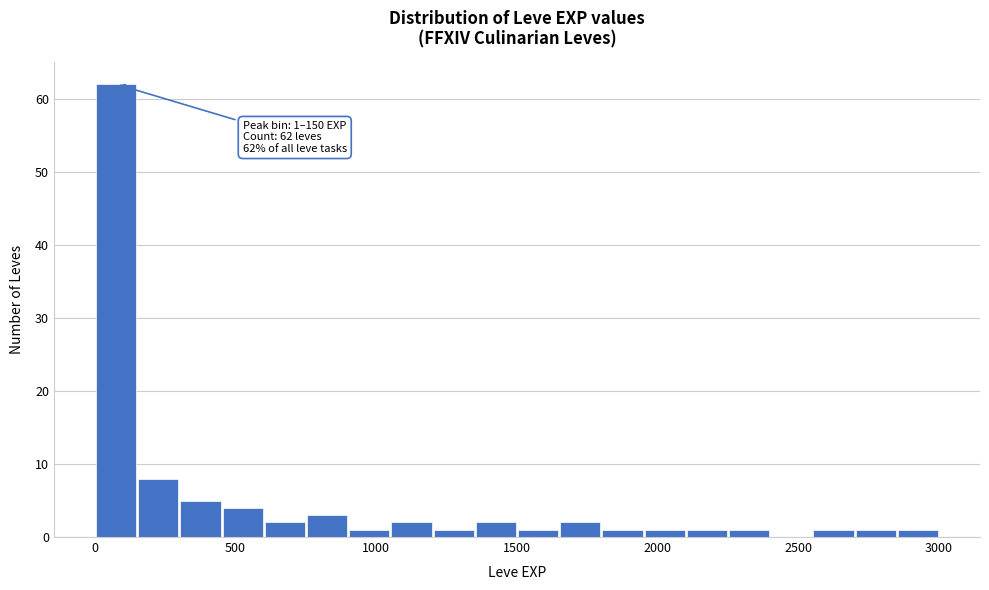

Around what value on the x-axis is the tallest bar? Give the approximate position of its centre, as read against the axis.

100